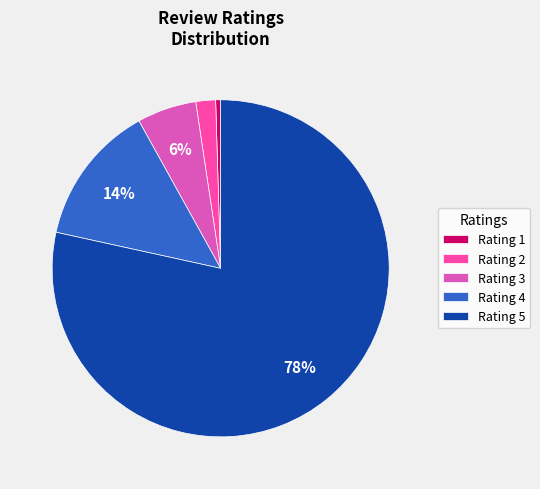

Count the number of slices in the pie.

5